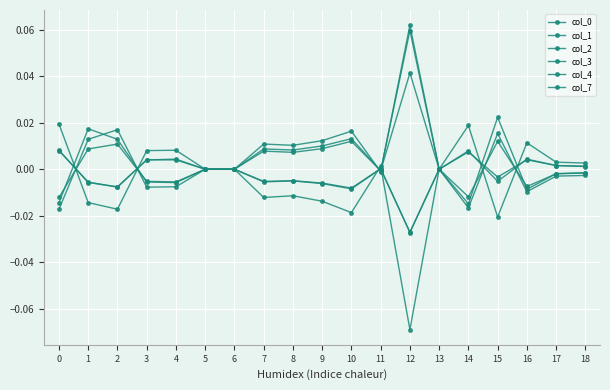

Which series ends up on top after the final intersection of col_4 and col_2?

col_4